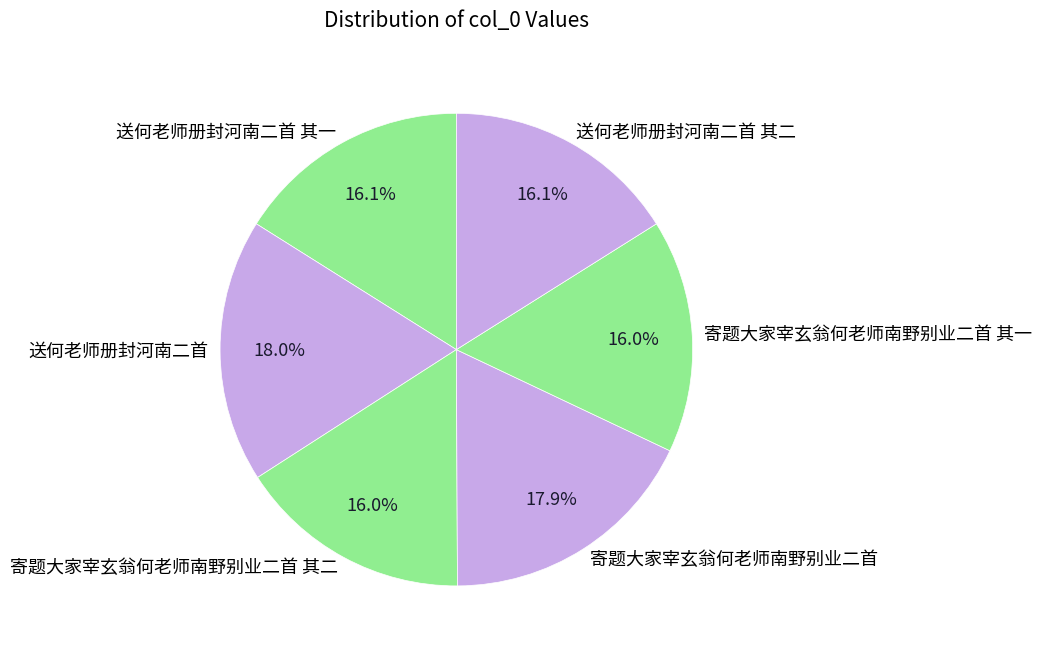

Which has a higher value, 送何老师册封河南二首 其二 or 寄题大家宰玄翁何老师南野别业二首?

寄题大家宰玄翁何老师南野别业二首